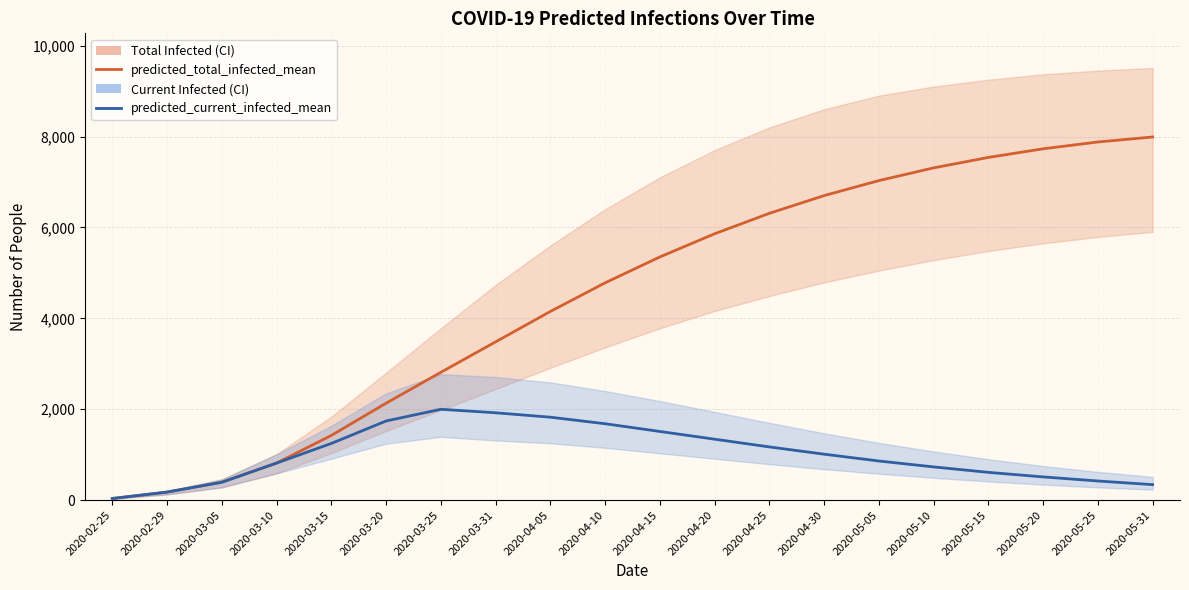

True or false: predicted_total_infected_mean has more than 2 points higher than both neighbors.

False